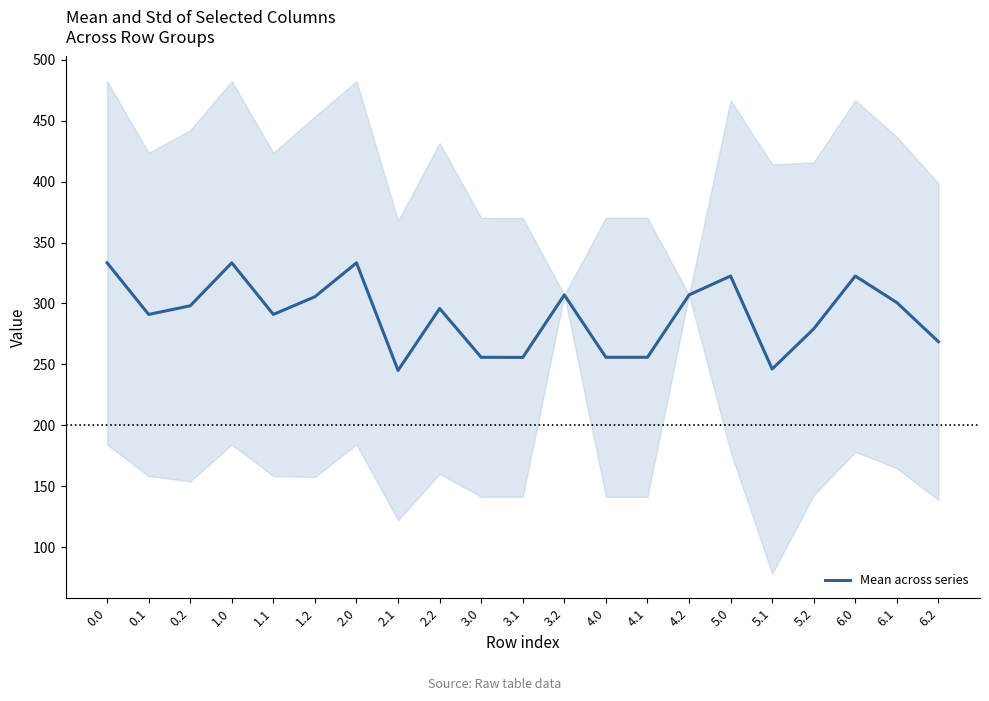

What is the label of the 7th point from the left?

2.0